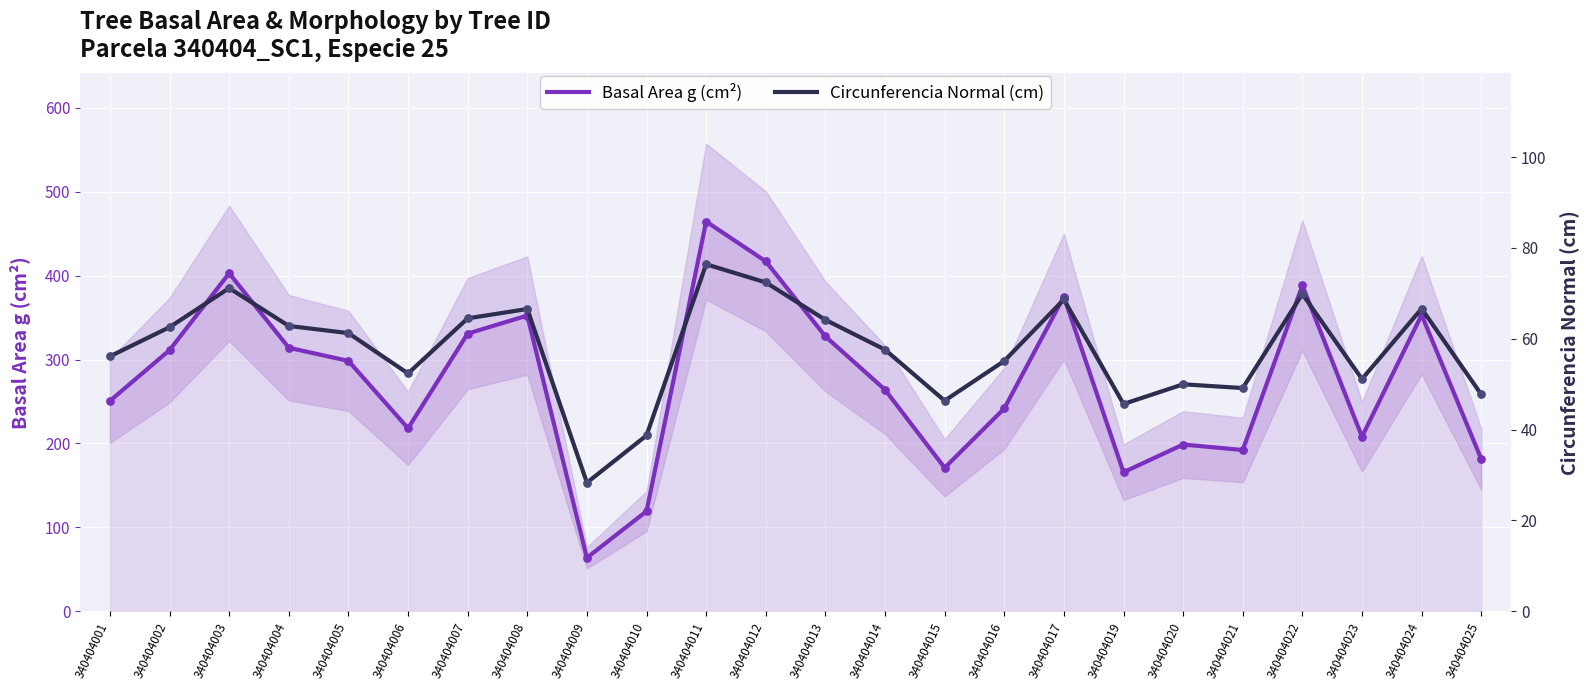

Which series has the largest total across all categories?

Basal Area g (cm²)